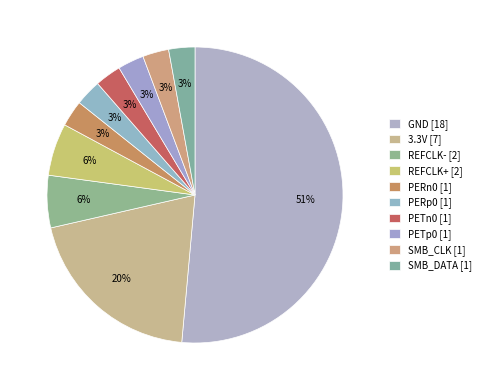

What is the change in value from REFCLK- to SMB_DATA?

-1